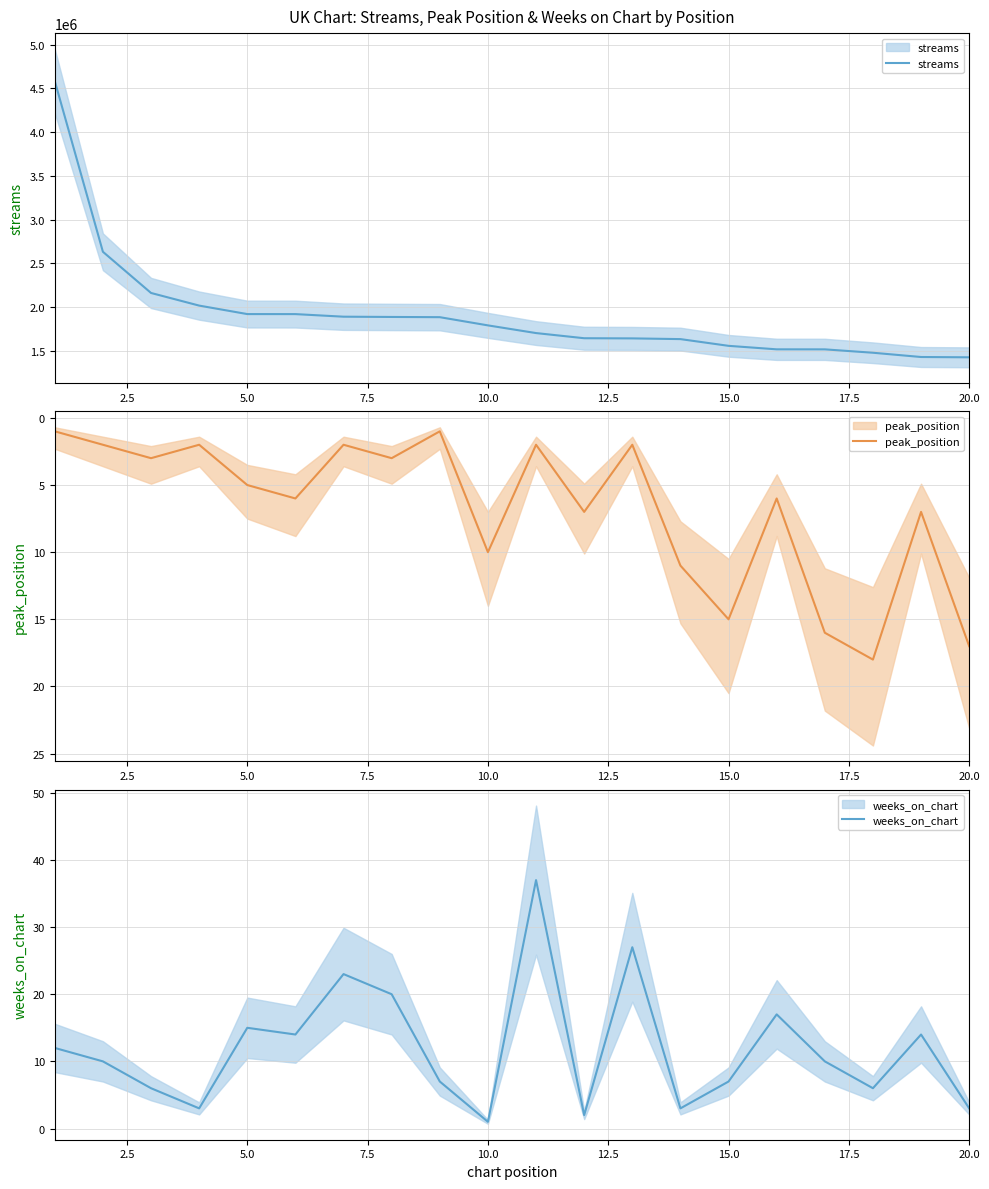

Reading left to right, what are all the values shown in this chart?

streams: 4584918	2630953	2159465	2014877	1917790	1917486	1887897	1884845	1882306	1788417	1700387	1641363	1639537	1631332	1554278	1514301	1513979	1475270	1426464	1422926
peak_position: 1	2	3	2	5	6	2	3	1	10	2	7	2	11	15	6	16	18	7	17
weeks_on_chart: 12	10	6	3	15	14	23	20	7	1	37	2	27	3	7	17	10	6	14	3